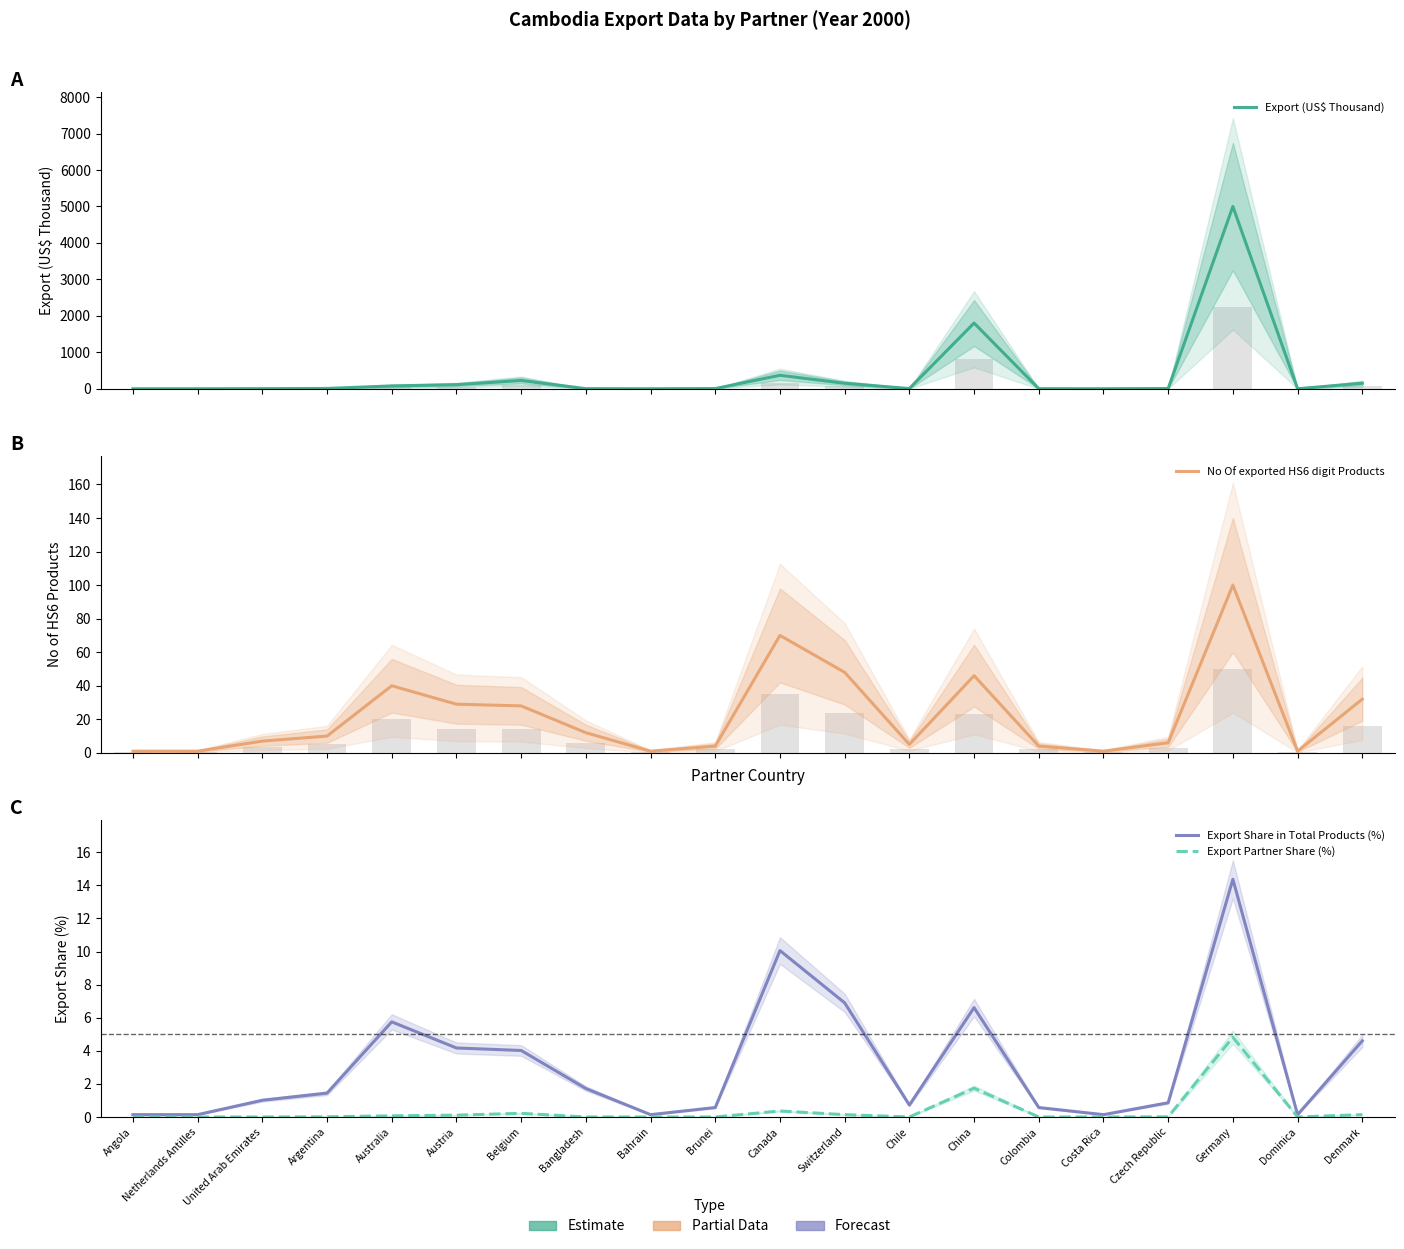

Between Chile and Denmark, which series saw the biggest shift?

Export (US$ Thousand)